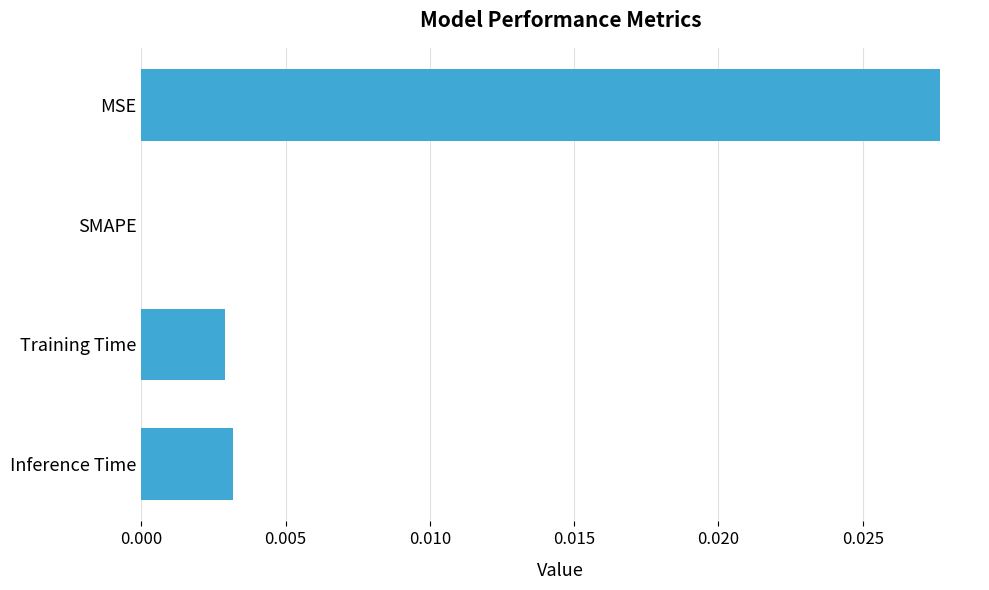

The chart shows a value of 0.0 at MSE. True or false?

True